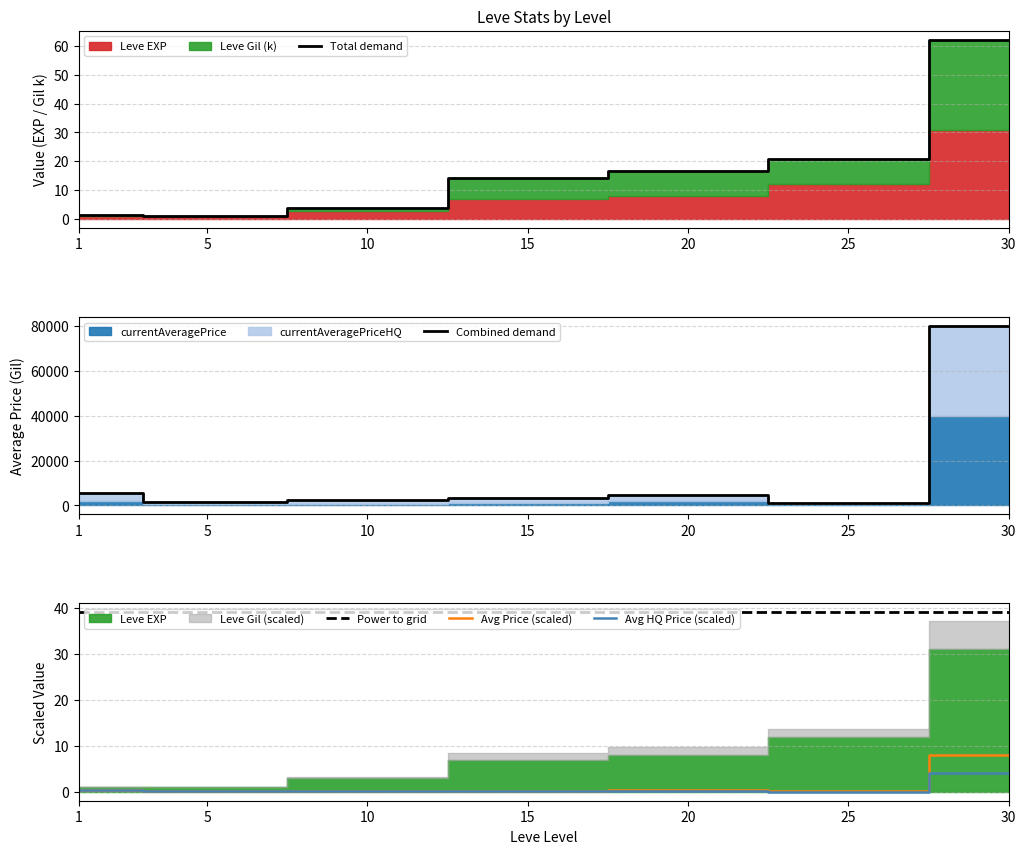

How many data points in Combined demand are less than 3121?

3